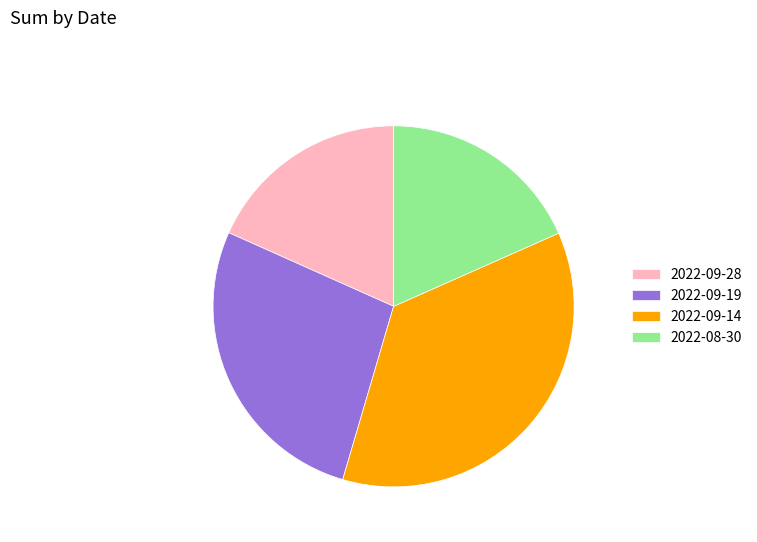

Which slice is the largest?

2022-09-14